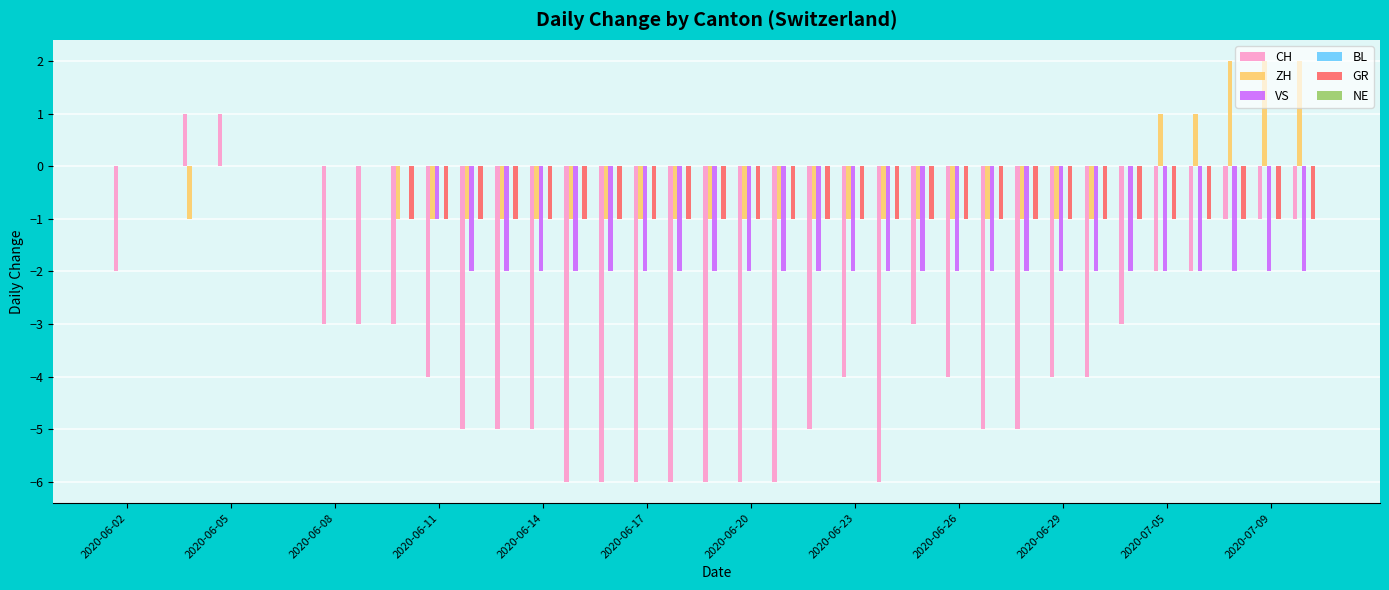

What is the sum of all ZH values?

-14